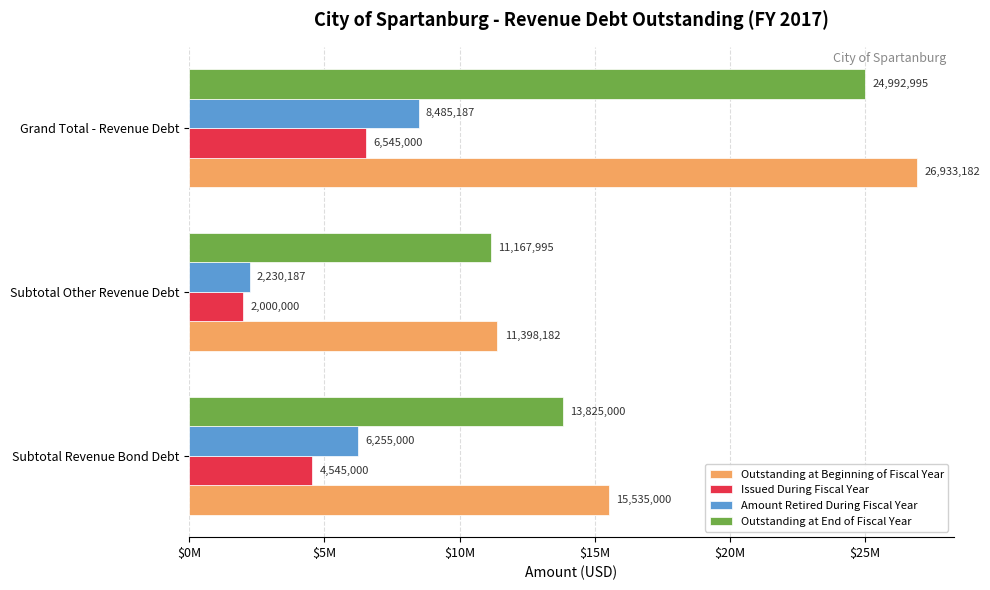

What are all the series names shown in the legend?

Outstanding at Beginning of Fiscal Year, Issued During Fiscal Year, Amount Retired During Fiscal Year, Outstanding at End of Fiscal Year